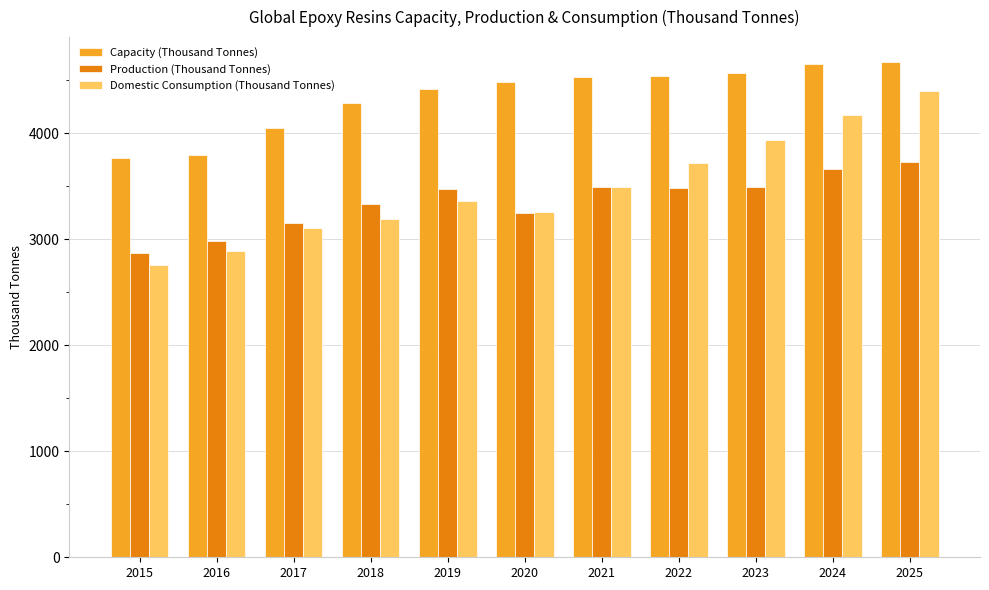

Which series has the largest total across all categories?

Capacity (Thousand Tonnes)